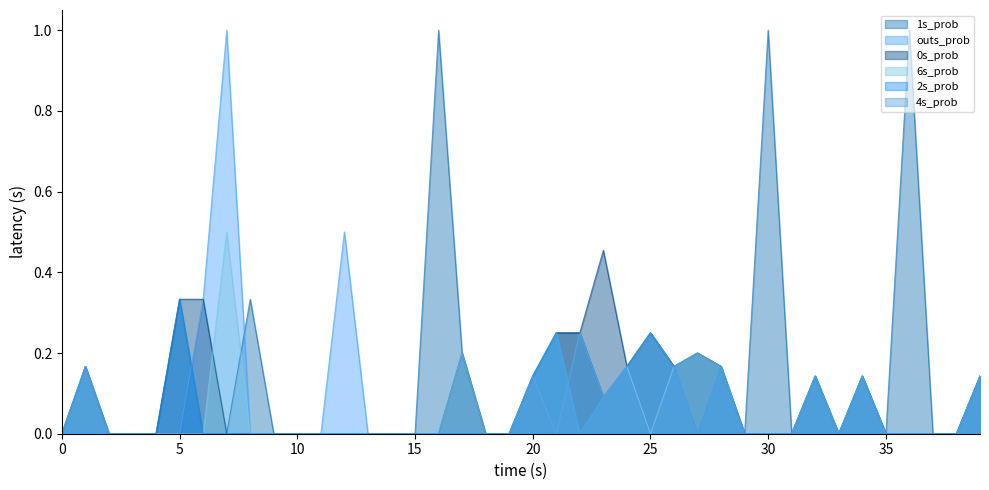

Which label corresponds to the largest value in the chart?

16